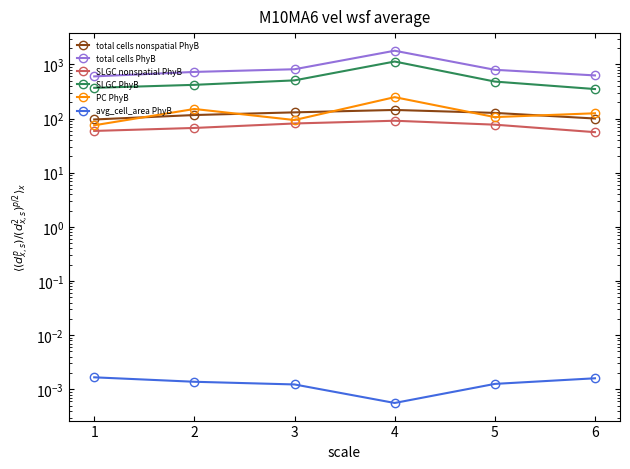

What is the average value of the total cells PhyB series?

890.3